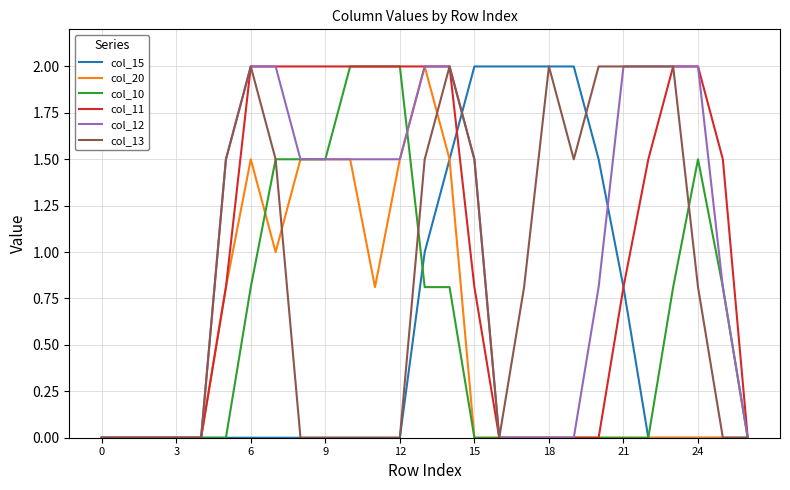

What is the highest value of the col_10 series?

2.0